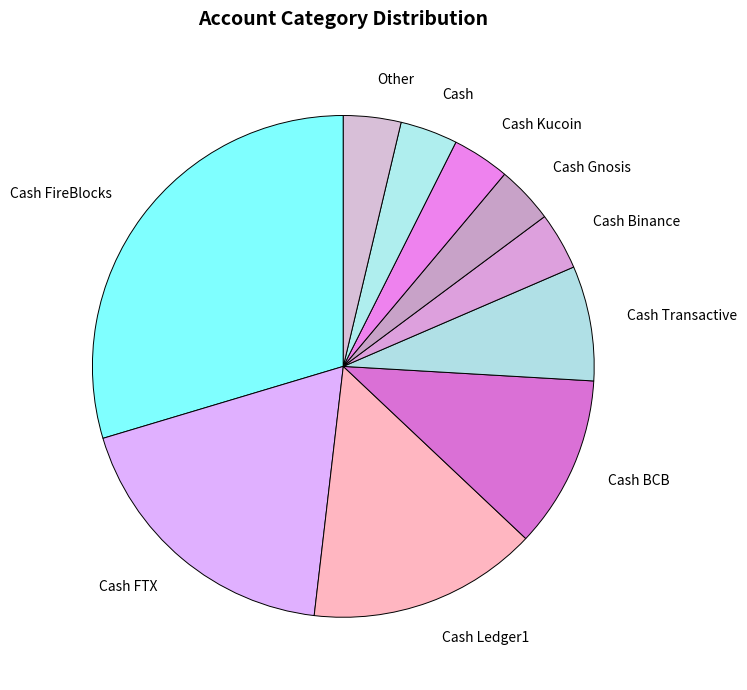

True or false: Cash Binance accounts for 4% of the total.

True